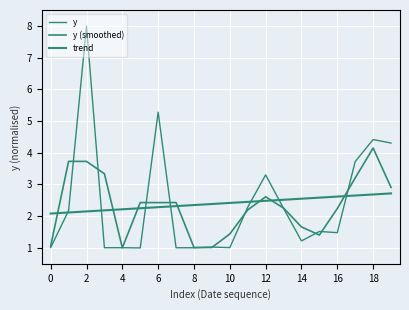

Reading left to right, transcribe all the data shown in this chart.

y: 1.0	2.2	8.0	1.0	1.0	1.0	5.3	1.0	1.0	1.0	1.0	2.3	3.3	2.2	1.2	1.5	1.5	3.7	4.4	4.3
y (smoothed): 1.1	3.7	3.7	3.3	1.0	2.4	2.4	2.4	1.0	1.0	1.4	2.2	2.6	2.3	1.7	1.4	2.2	3.2	4.1	2.9
trend: 2.1	2.1	2.2	2.2	2.2	2.3	2.3	2.3	2.4	2.4	2.4	2.5	2.5	2.5	2.6	2.6	2.6	2.7	2.7	2.7